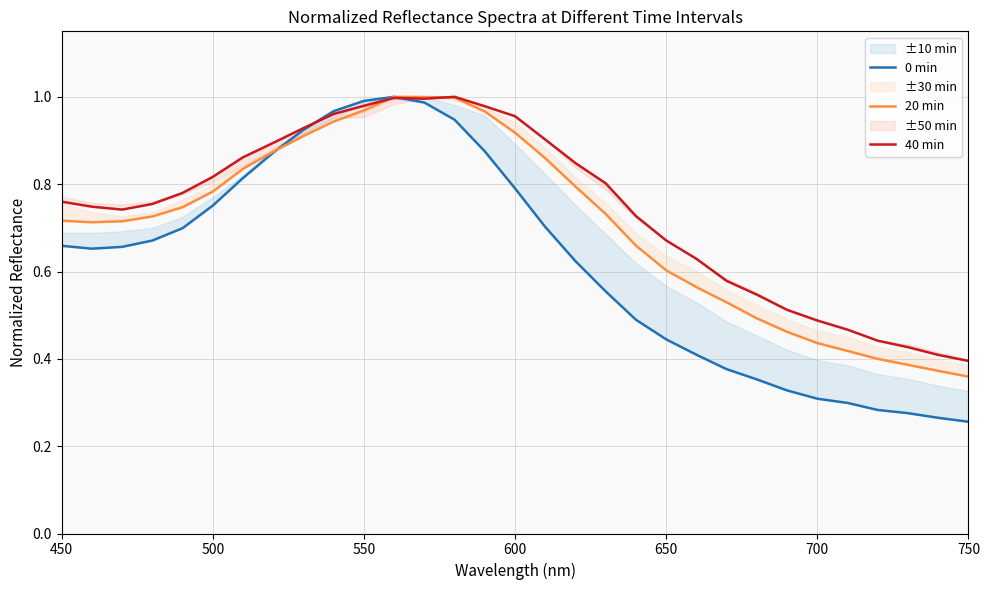

True or false: 0 min and 40 min cross at least once.

True